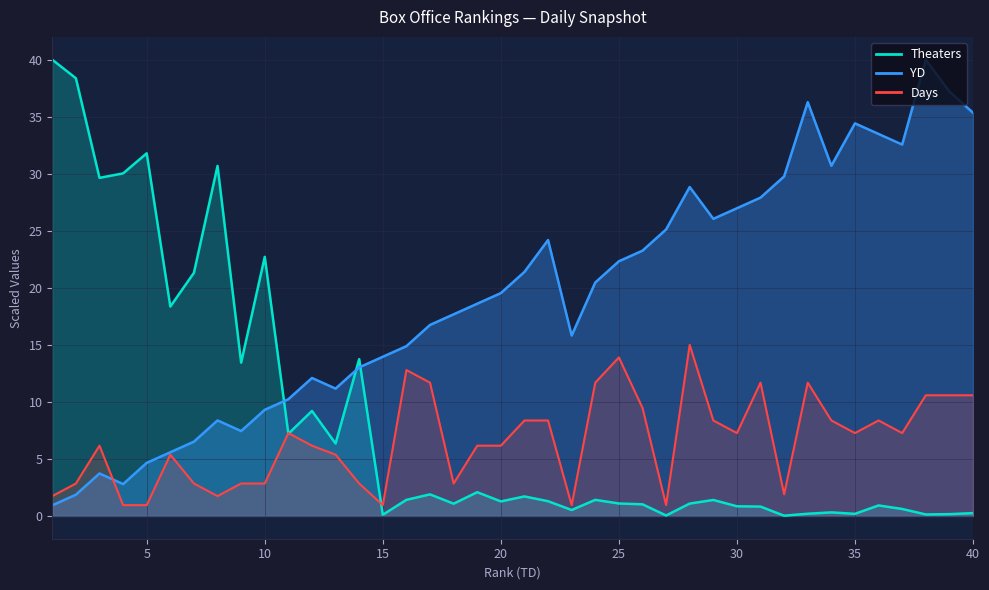

Which series has the widest spread of values?

Theaters